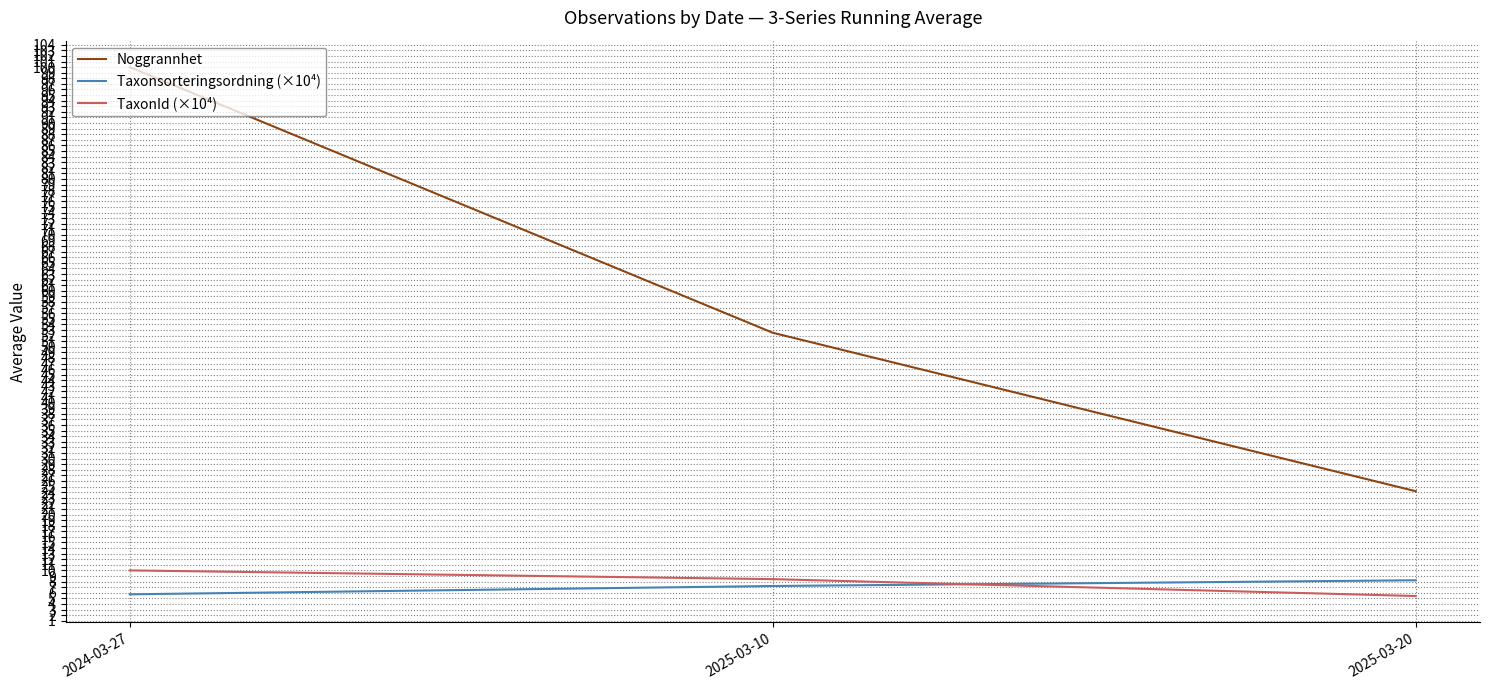

True or false: Noggrannhet has a value of 100.0 at 2024-03-27.

True